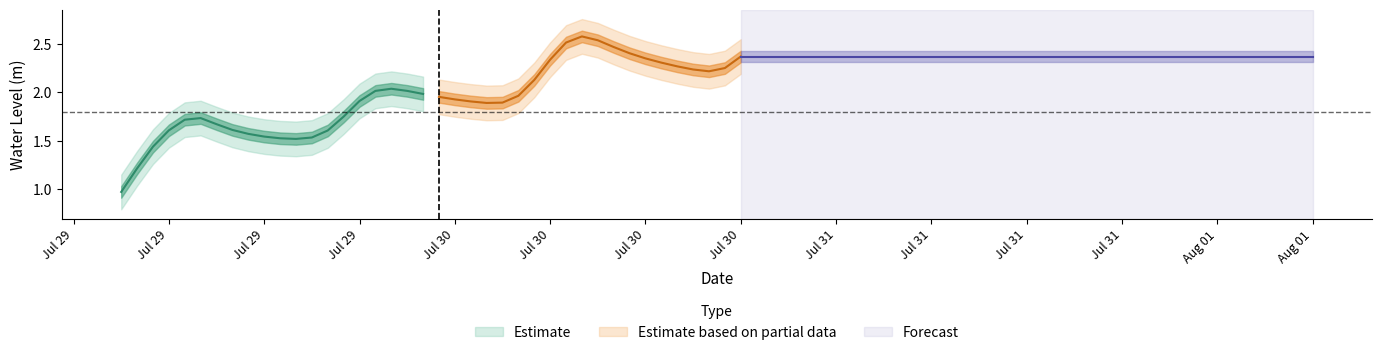

Which has a higher value, 2023-07-30 15:00:00 or 2023-07-29 15:00:00?

2023-07-30 15:00:00